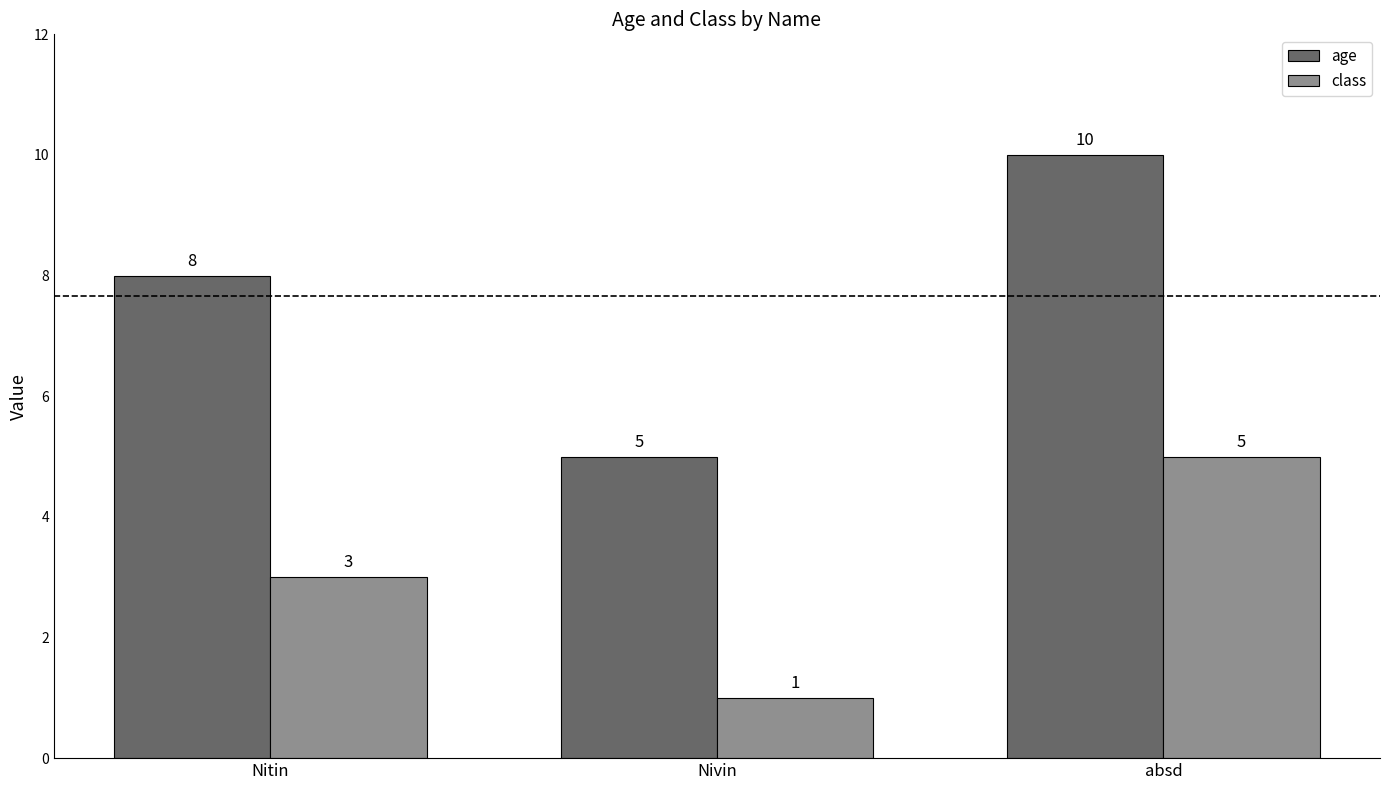

Rank the categories by class value from highest to lowest.

absd, Nitin, Nivin